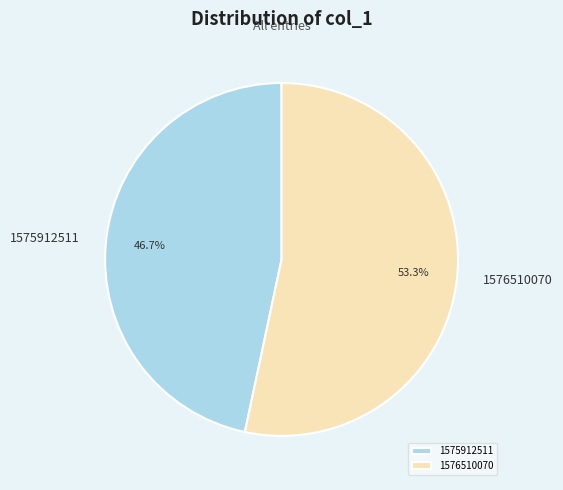

What is the majority slice?

1576510070